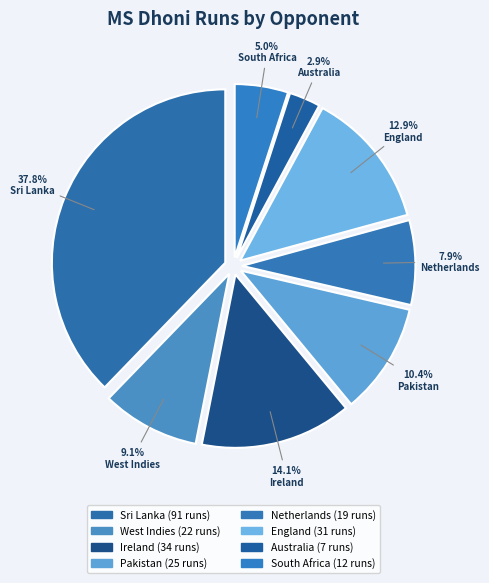

How many segments does this pie chart have?

8